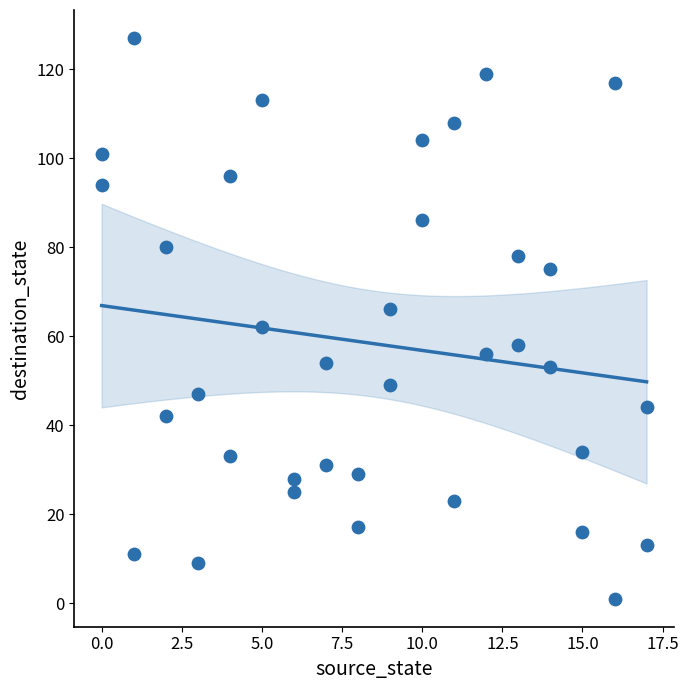

What is the range of Y values (max minus min)?

126